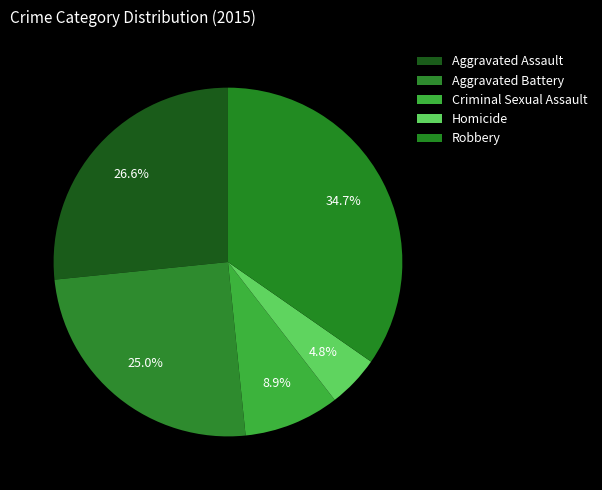

Rank the categories by value from lowest to highest.

Homicide, Criminal Sexual Assault, Aggravated Battery, Aggravated Assault, Robbery